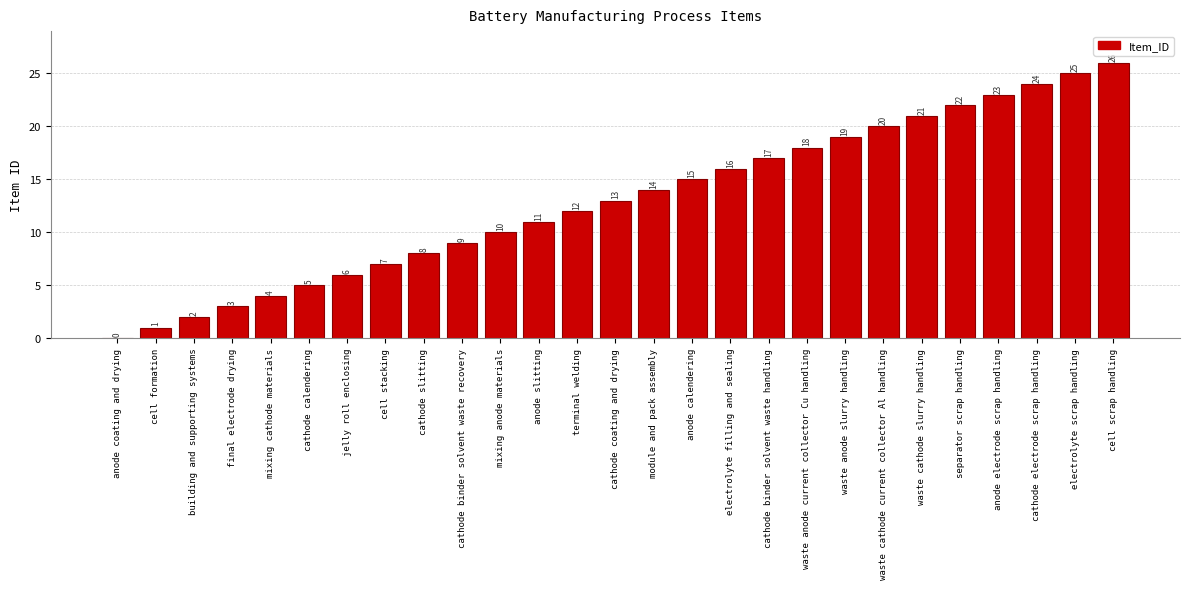

What is the change in value from cathode calendering to cell stacking?

+2